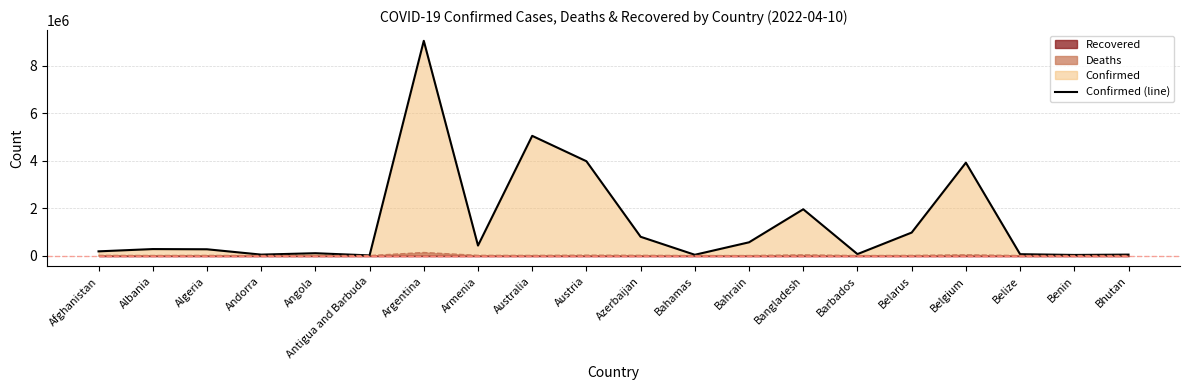

What is the smallest value displayed?

7511